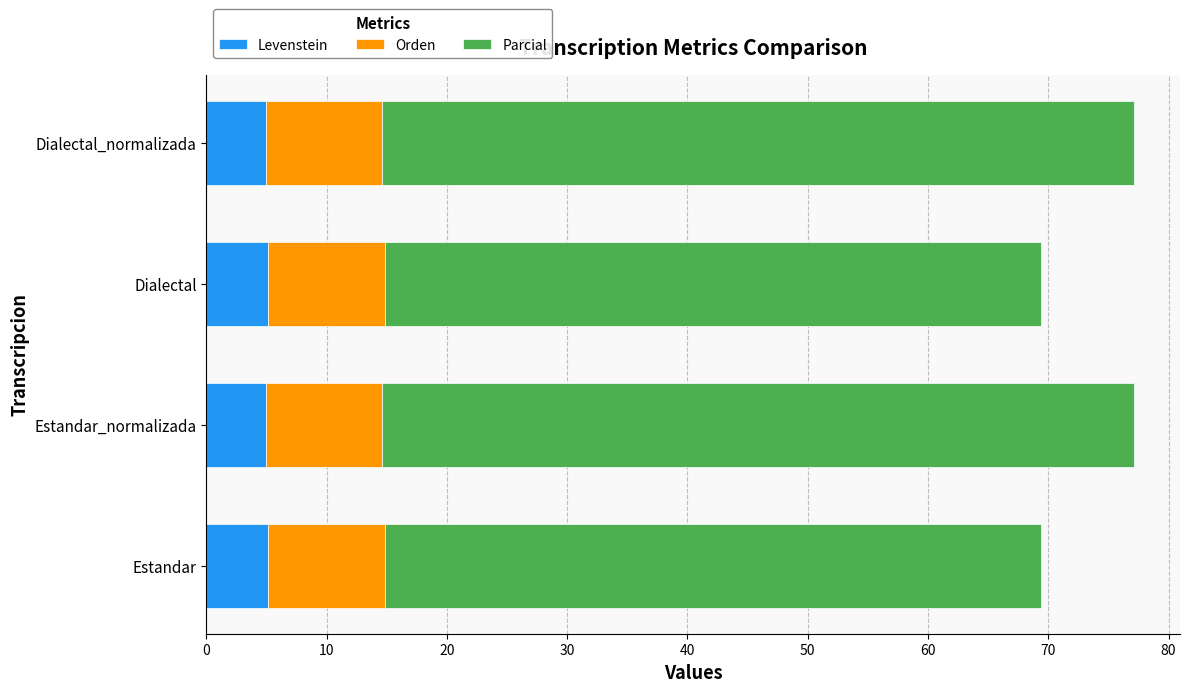

The Levenstein series shows 1.9 at Estandar_normalizada. True or false?

False